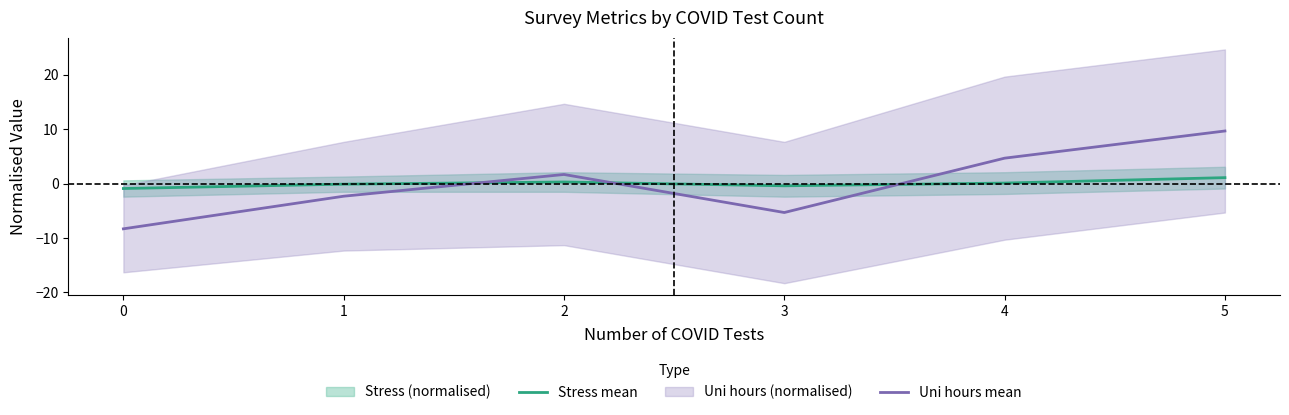

Rank the categories by Uni hours mean value from highest to lowest.

5, 4, 2, 1, 3, 0